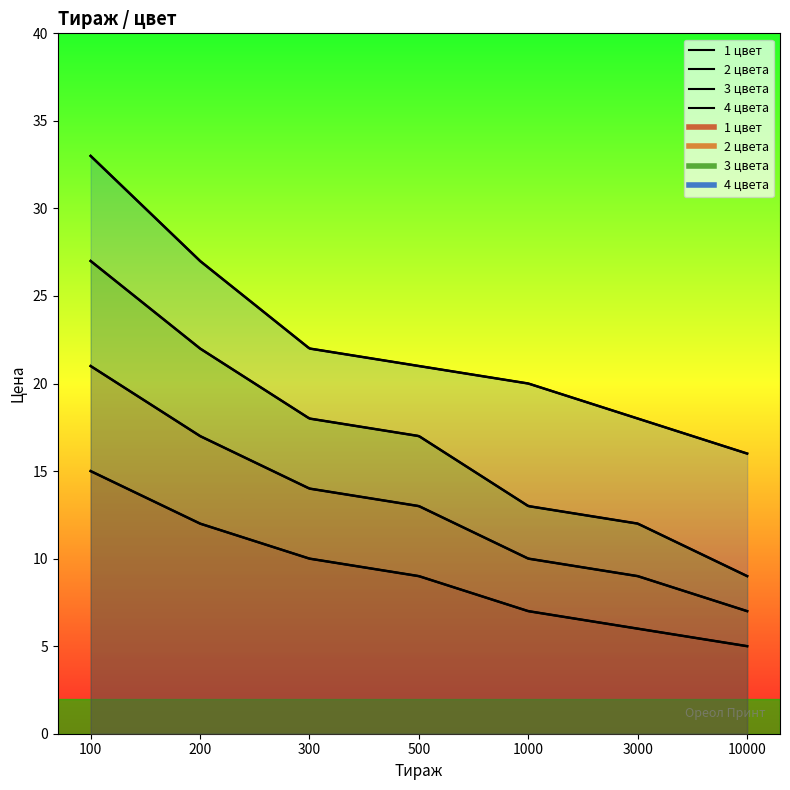

What is the sum of all 3 цвета values?

118